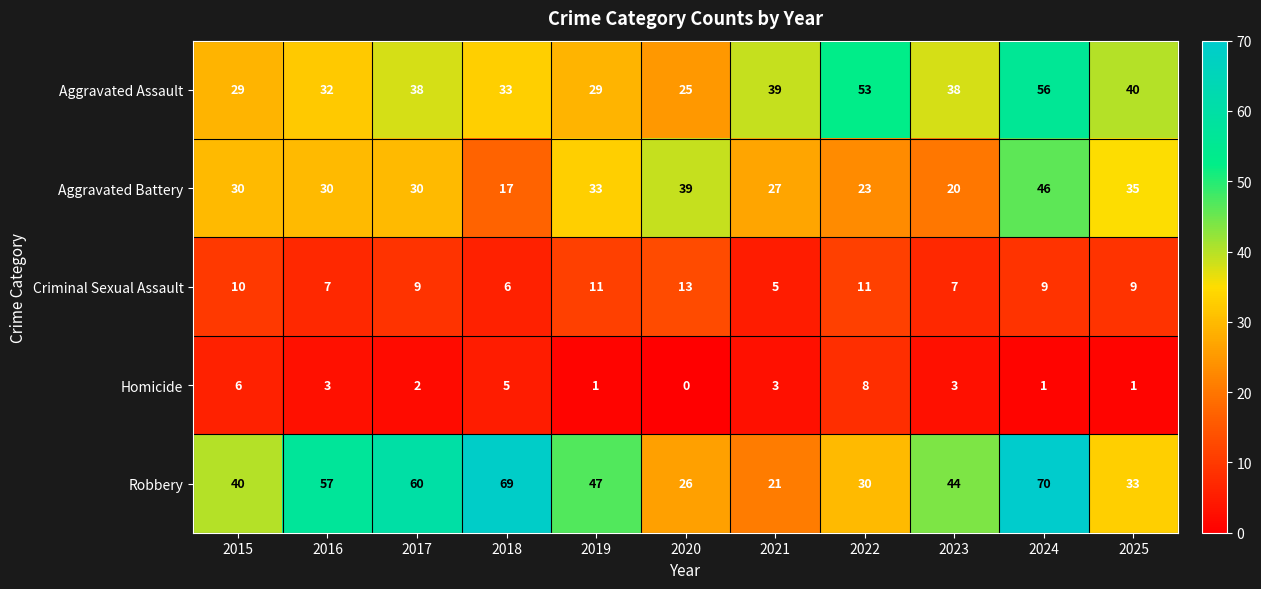

True or false: Homicide has a value of 1 at 2019.

True